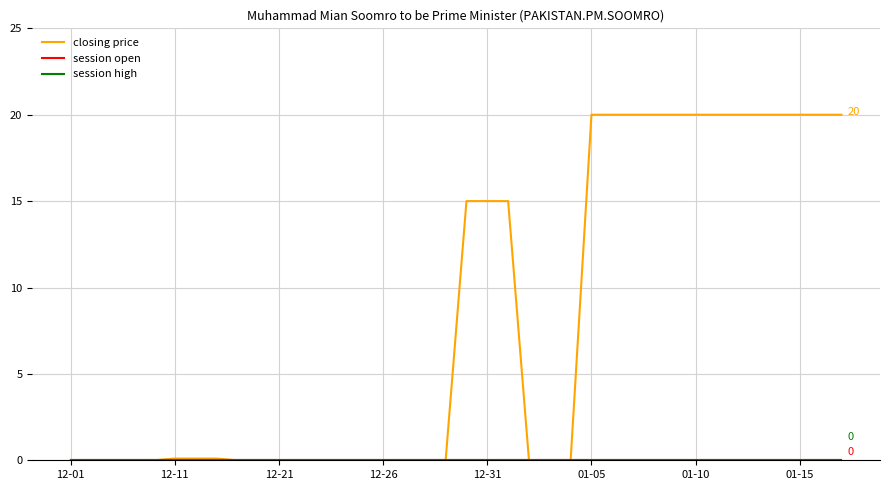

Which series has the widest spread of values?

closing price